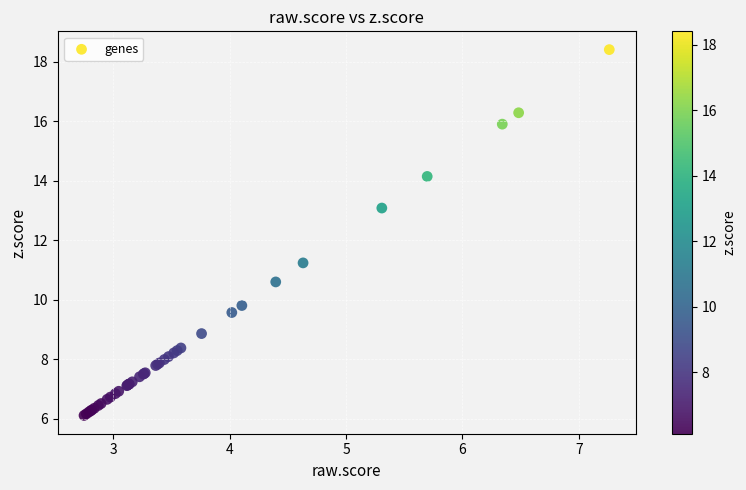

What Y value in the scatter plot is closest to 12?

11.2